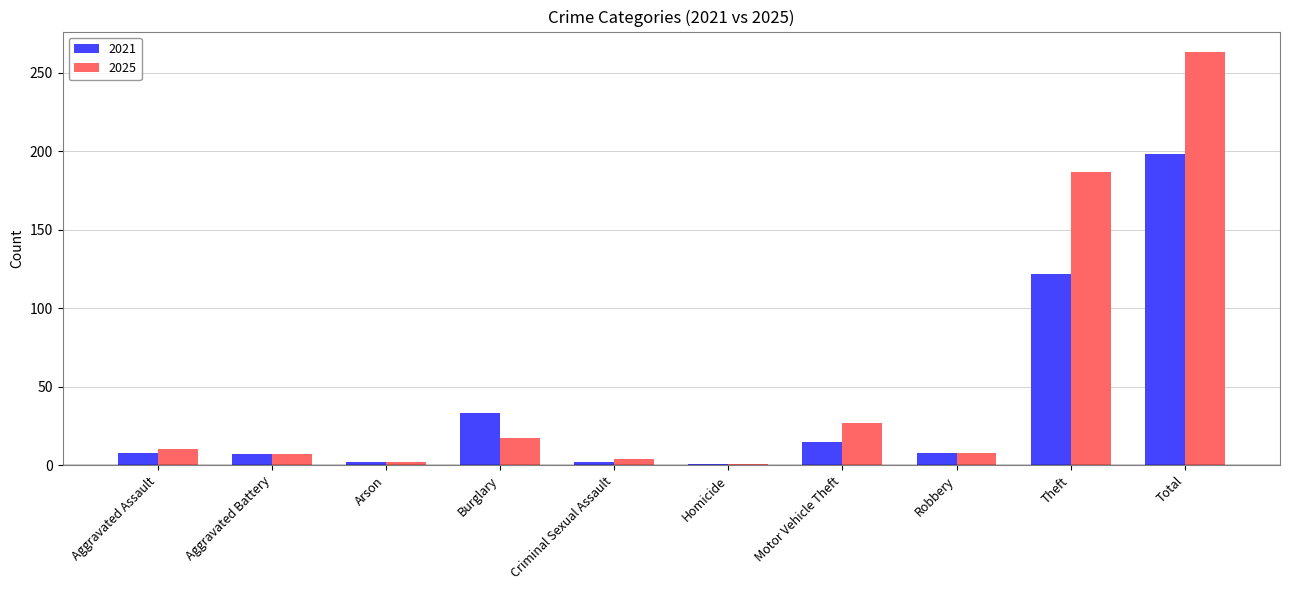

The 2025 series shows 27 at Motor Vehicle Theft. True or false?

True